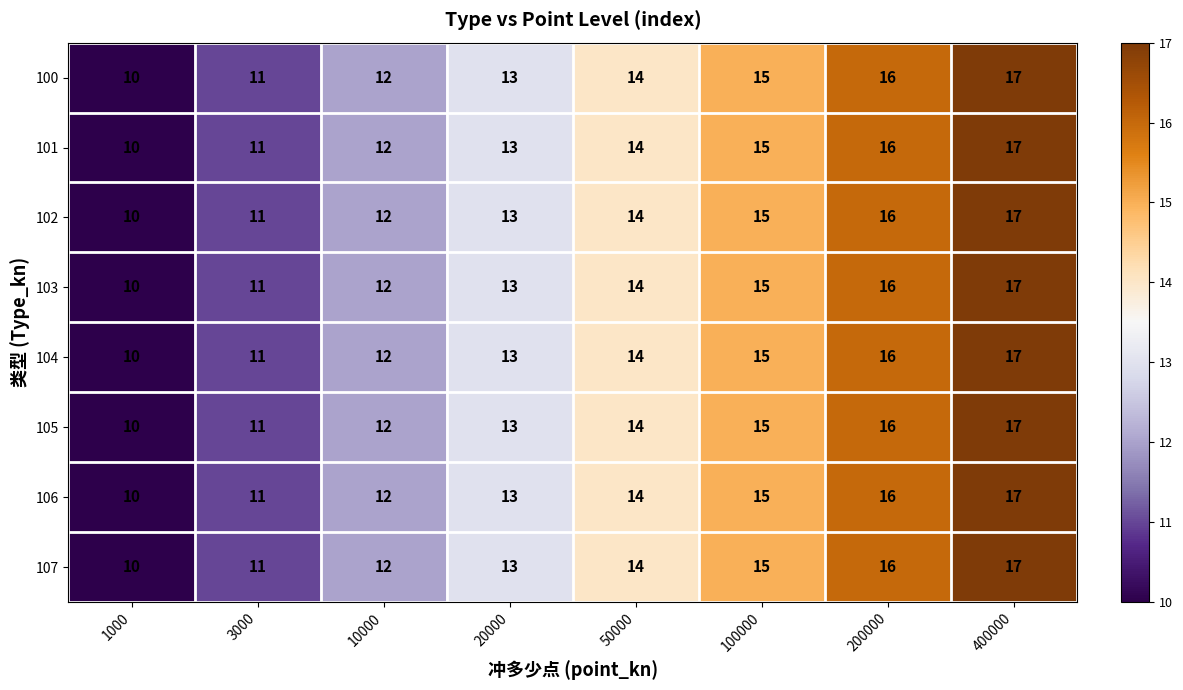

What is the greatest value displayed?

17